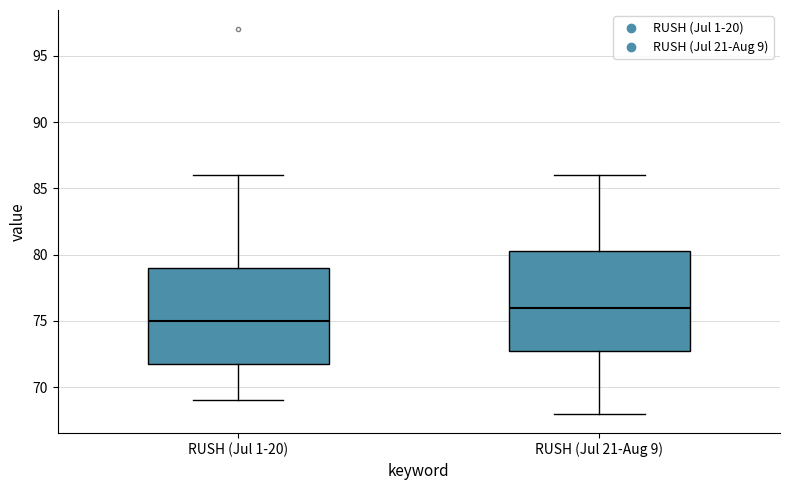

Reading left to right, transcribe this box plot: for each box, give where its median line is, the range the box spans, and where its two whiskers end, as read against the y-axis. The values are not printed on the chart, so give them approximately, as read against the axis.

RUSH (Jul 1-20): median 75.0, box 72.0 to 79.0, whiskers 69.0 to 86.0
RUSH (Jul 21-Aug 9): median 76.0, box 73.0 to 80.5, whiskers 68.0 to 86.0